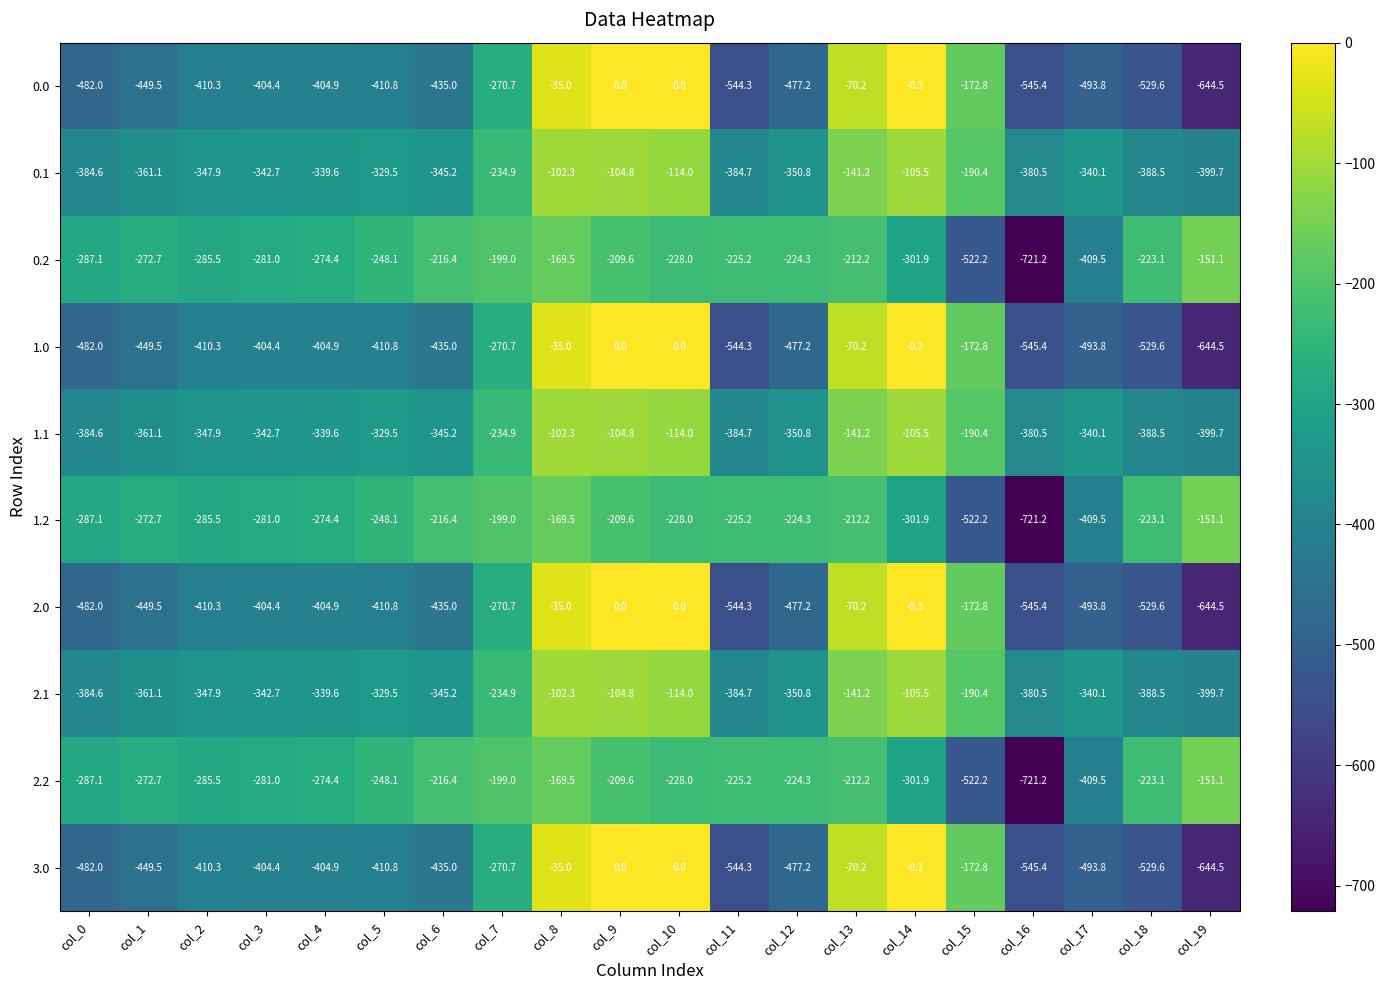

Between col_1 and col_13, which is larger?

col_13